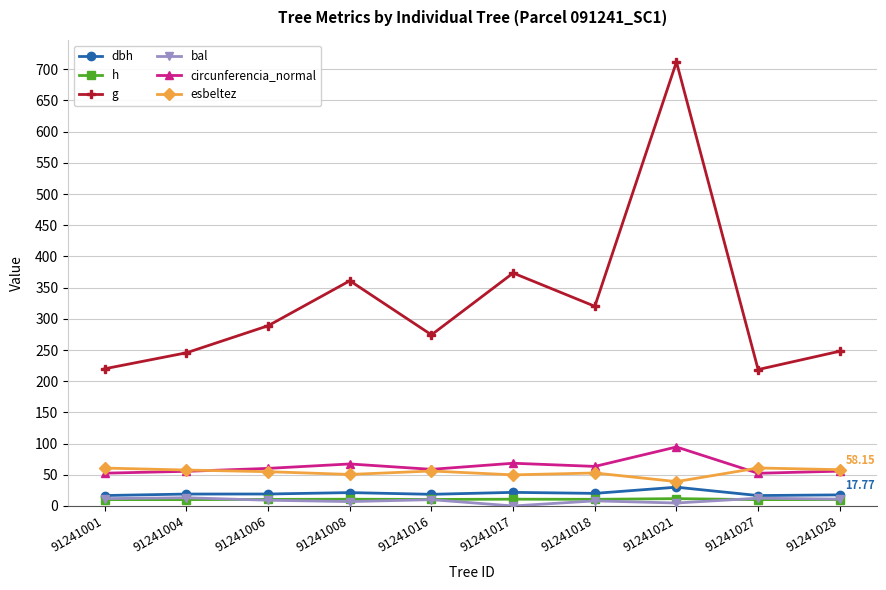

Which series has the widest spread of values?

g